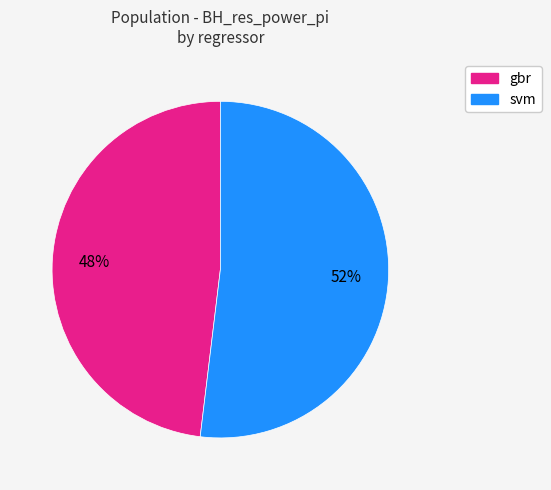

How many slices are in this pie chart?

2